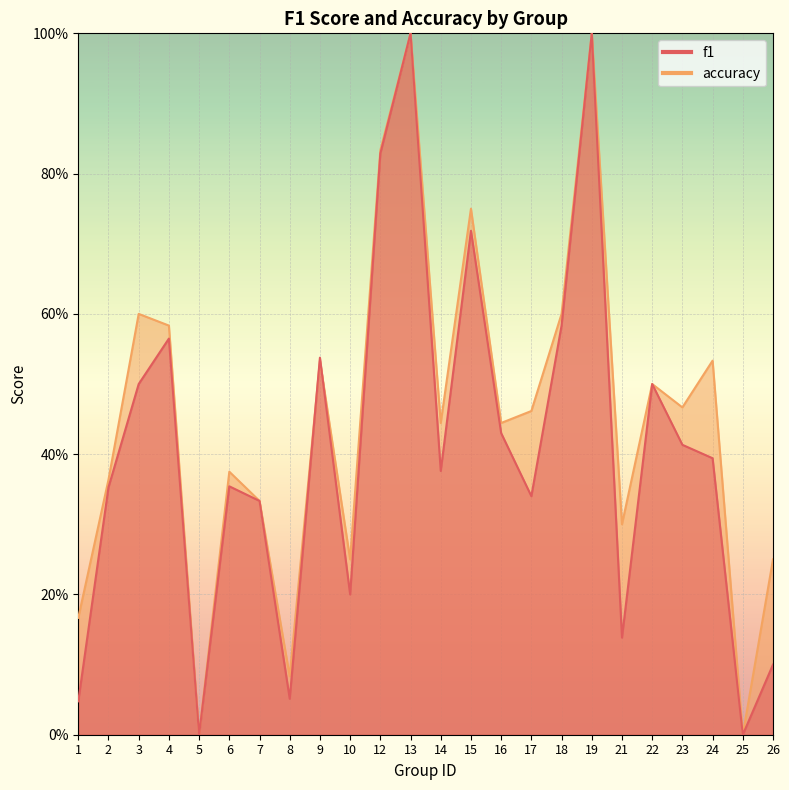

What is the value of the f1 point at the 21st from the left?

0.4